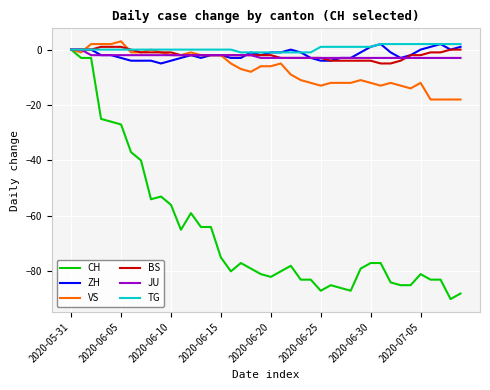

Which series has the widest spread of values?

CH